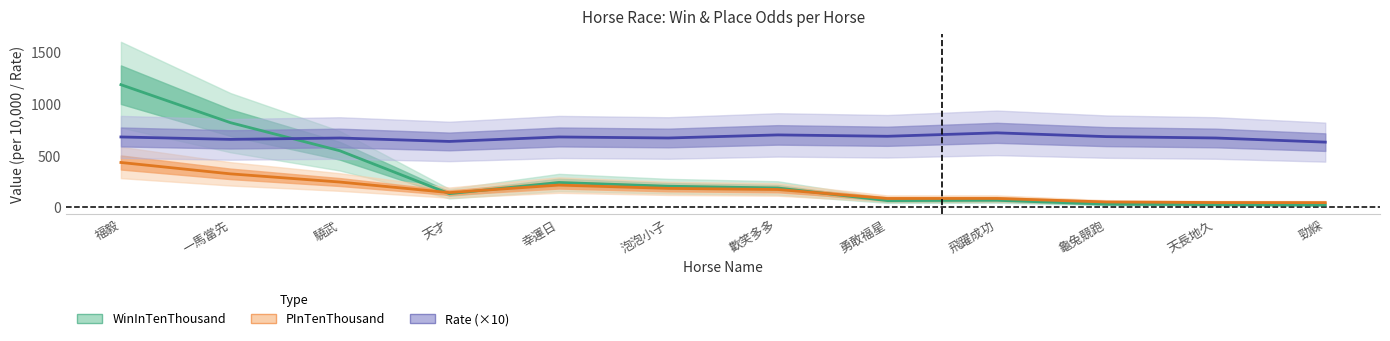

Reading left to right, list all the values displayed in this chart.

WinInTenThousand: 1186.0	818.7	546.3	131.0	239.3	203.3	186.0	64.0	67.0	30.0	25.0	21.5
PInTenThousand: 433.0	323.0	243.7	141.3	214.3	182.3	171.3	84.3	84.7	50.7	45.3	44.5
Rate (×10): 680.0	656.7	670.0	636.7	680.0	670.0	700.0	686.7	720.0	683.3	670.0	630.0